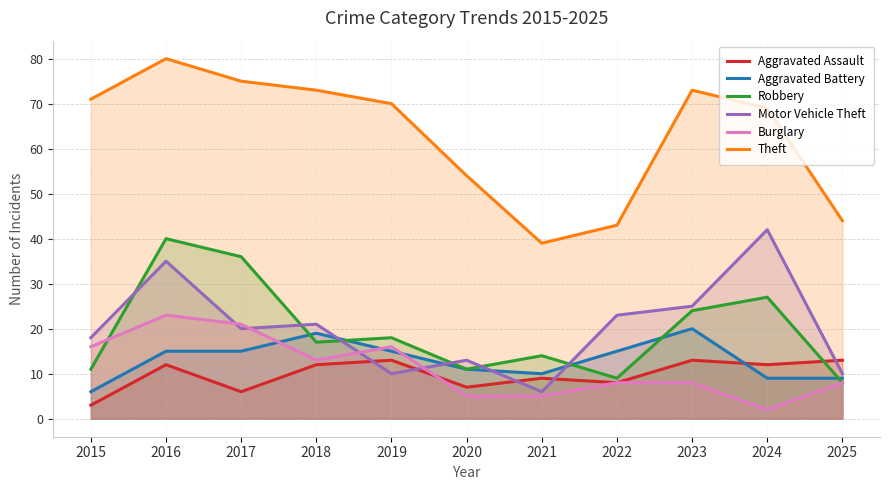

Which series has the widest spread of values?

Theft